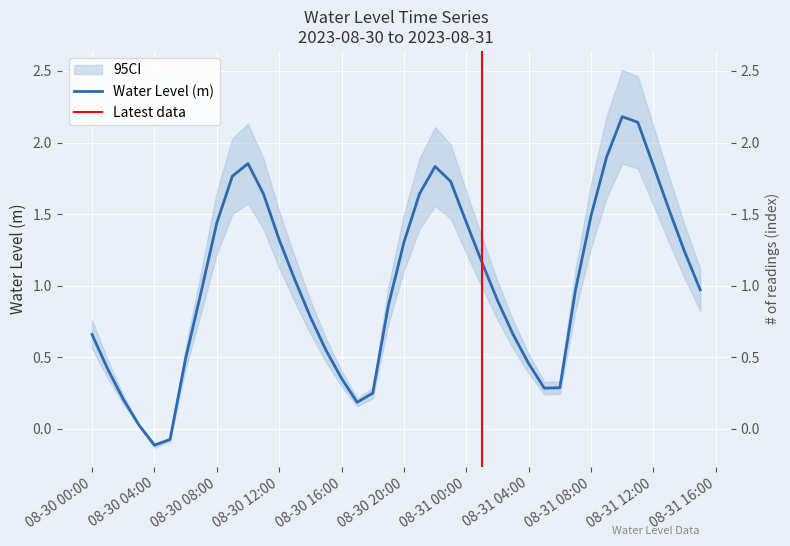

How many values are below zero?

2